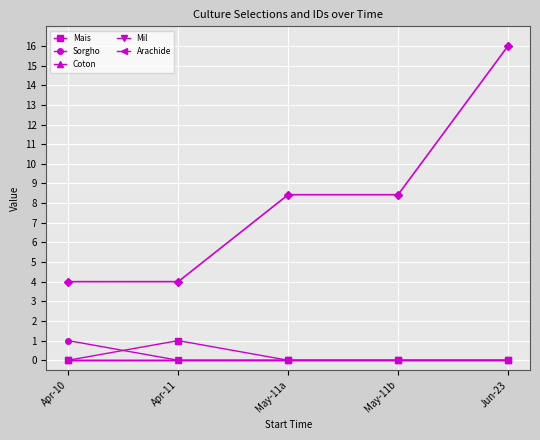

Is the value of Arachide at May-11a greater than the value of Mais at Jun-23?

No